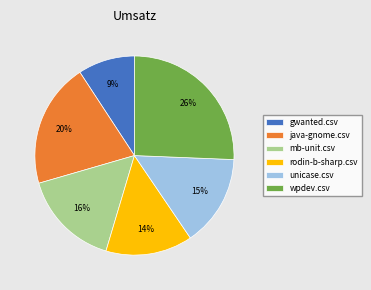

To the nearest percent, what is the average slice percentage?

17%